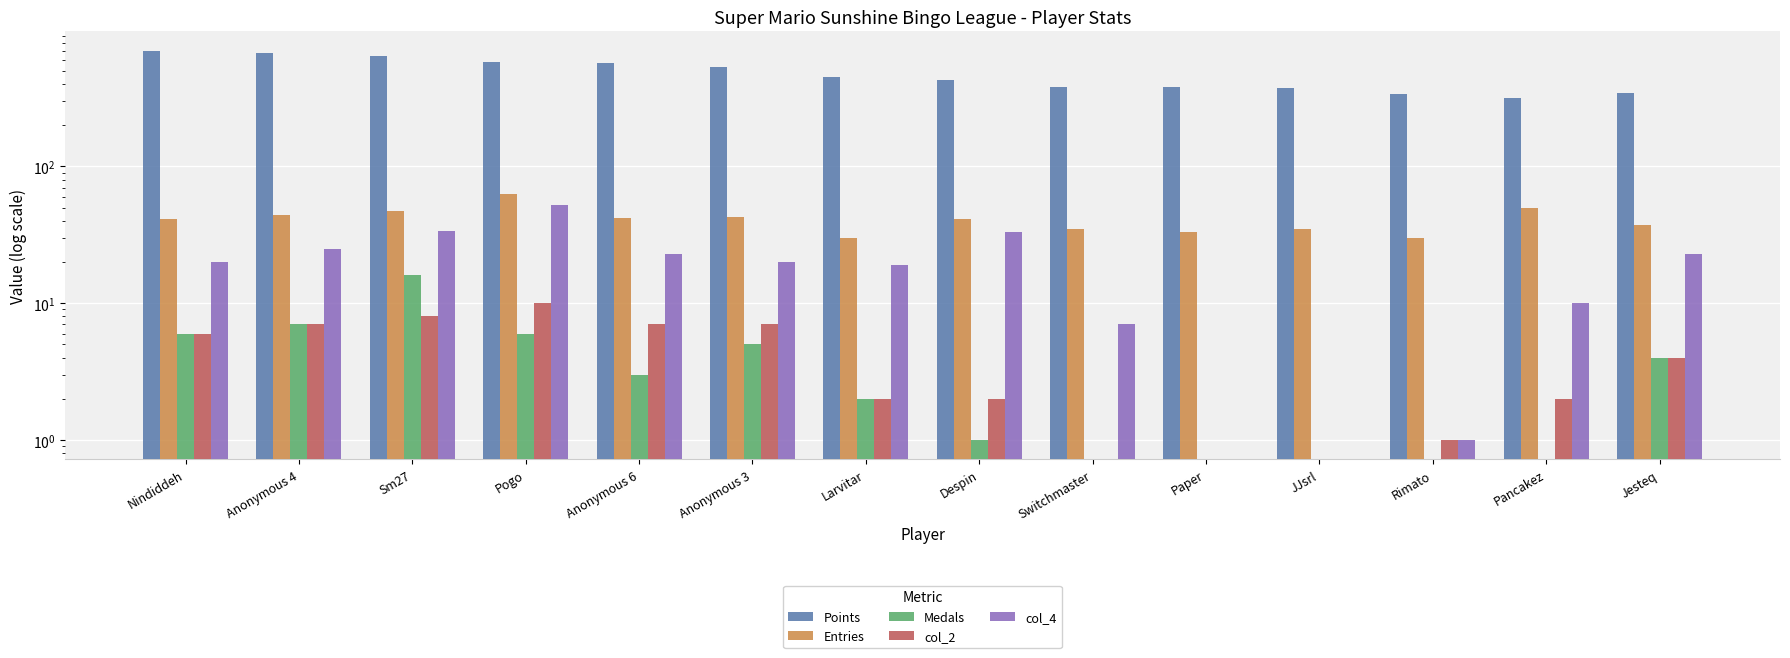

Reading right to left, what are all the values shown in this chart?

Points: Jesteq=342	Pancakez=319	Rimato=336	JJsrl=372	Paper=380	Switchmaster=381	Despin=426	Larvitar=452	Anonymous 3=538	Anonymous 6=568	Pogo=584	Sm27=644	Anonymous 4=672	Nindiddeh=700
Entries: Jesteq=37	Pancakez=50	Rimato=30	JJsrl=35	Paper=33	Switchmaster=35	Despin=41	Larvitar=30	Anonymous 3=43	Anonymous 6=42	Pogo=63	Sm27=47	Anonymous 4=44	Nindiddeh=41
Medals: Jesteq=4	Pancakez=0	Rimato=0	JJsrl=0	Paper=0	Switchmaster=0	Despin=1	Larvitar=2	Anonymous 3=5	Anonymous 6=3	Pogo=6	Sm27=16	Anonymous 4=7	Nindiddeh=6
col_2: Jesteq=4	Pancakez=2	Rimato=1	JJsrl=0	Paper=0	Switchmaster=0	Despin=2	Larvitar=2	Anonymous 3=7	Anonymous 6=7	Pogo=10	Sm27=8	Anonymous 4=7	Nindiddeh=6
col_4: Jesteq=23	Pancakez=10	Rimato=1	JJsrl=0	Paper=0	Switchmaster=7	Despin=33	Larvitar=19	Anonymous 3=20	Anonymous 6=23	Pogo=52	Sm27=34	Anonymous 4=25	Nindiddeh=20